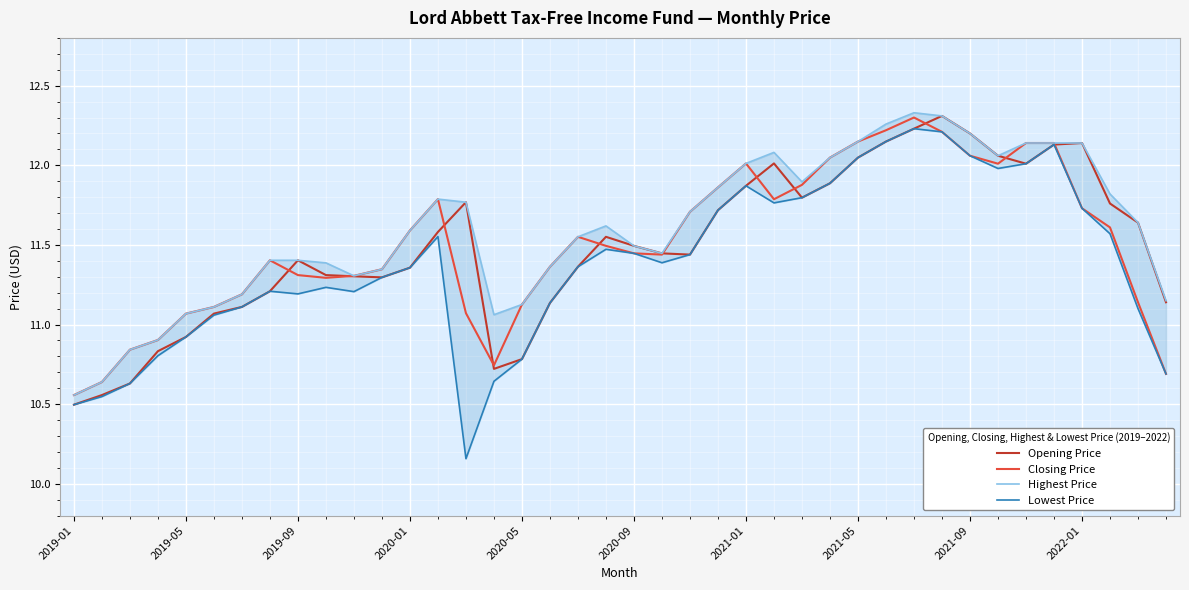

Does the chart display data point markers on the line(s)?

No